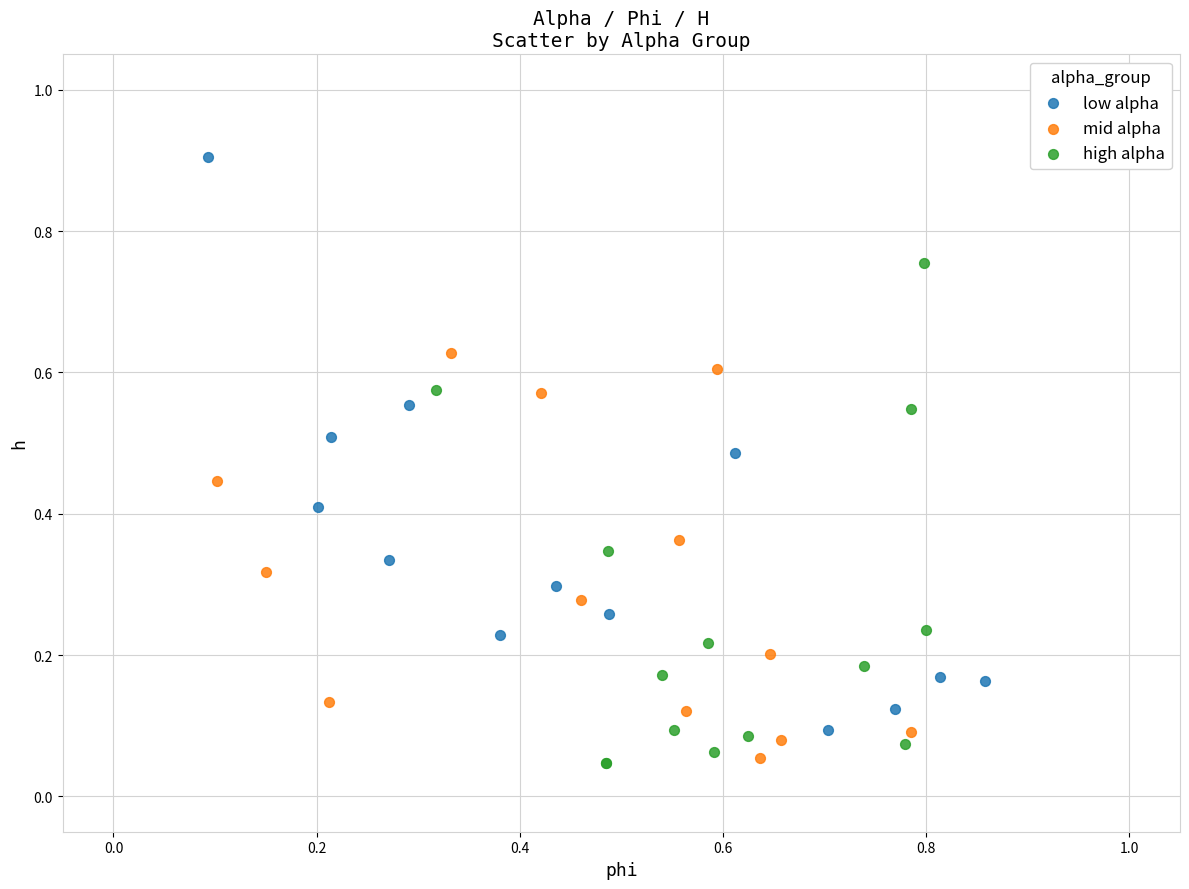

Which series reaches the maximum Y coordinate?

low alpha